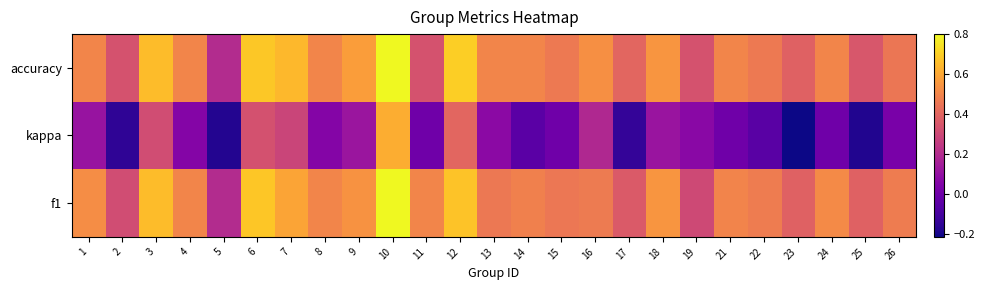

How many data points does each series have?

25